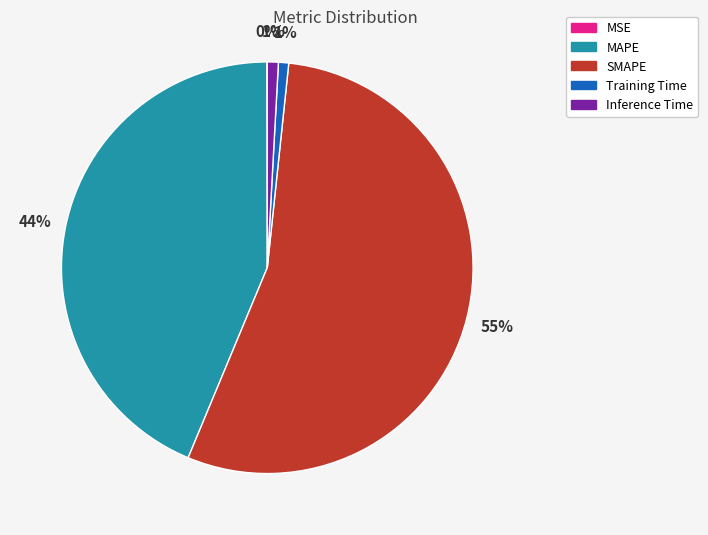

Which category accounts for the majority?

SMAPE